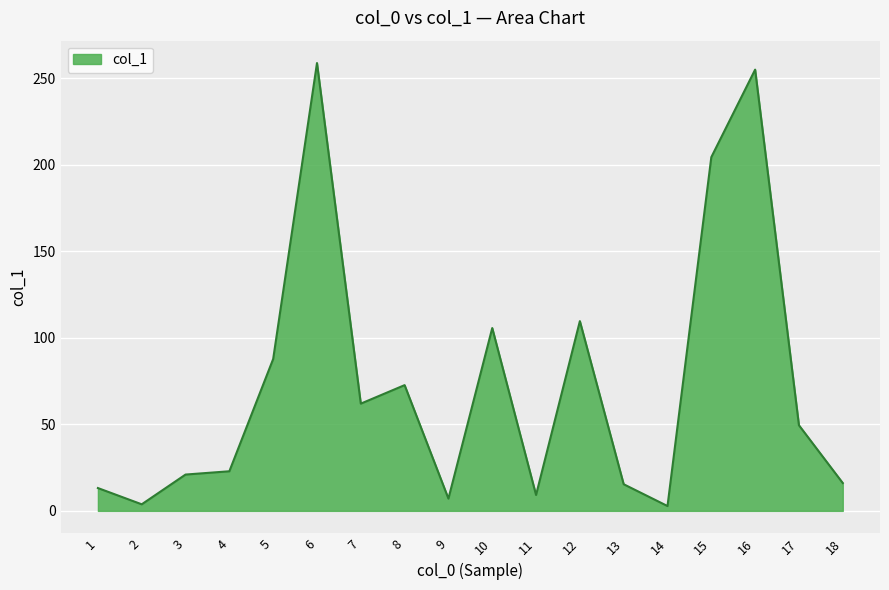

At which label is the value closest to 130?

12